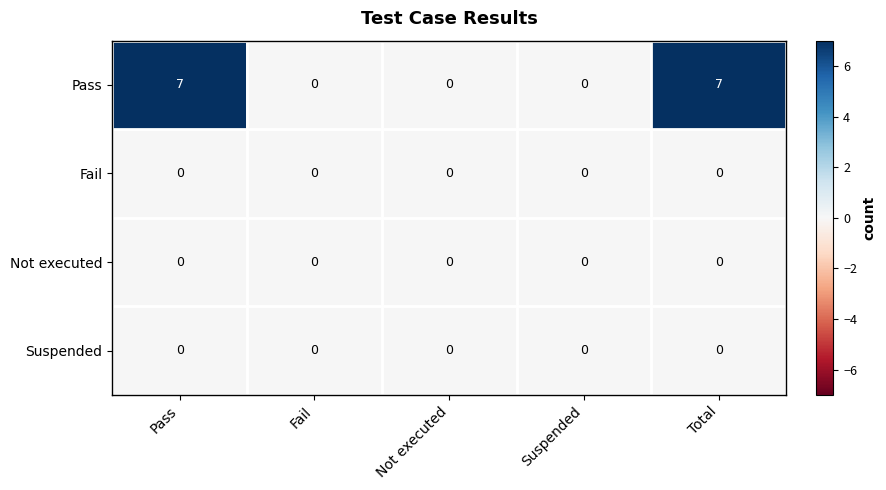

Which series changed the most between Not executed and Total?

Pass